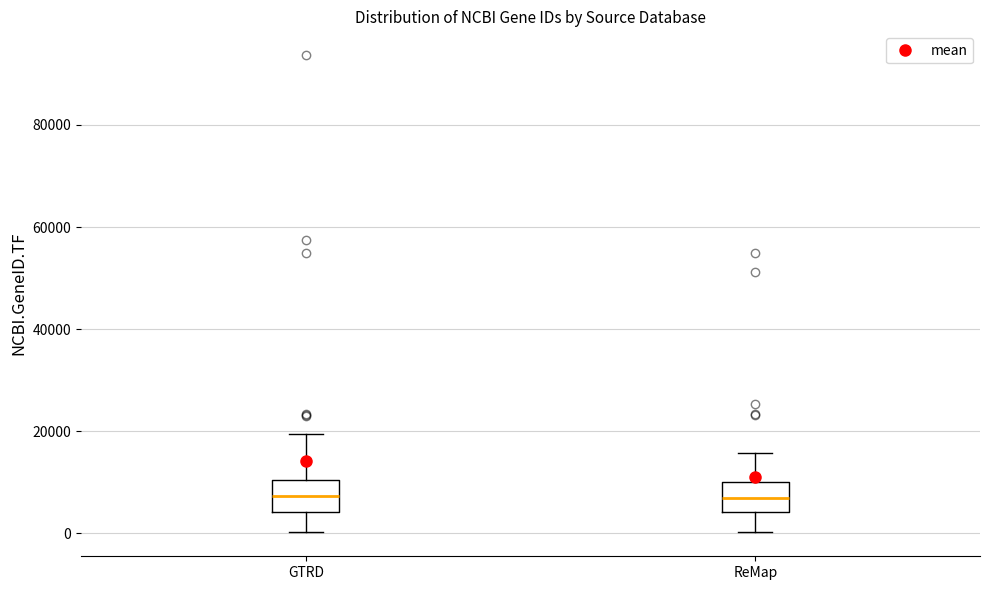

Where does the upper whisker of the box for GTRD end on the y-axis? The values are not printed on the chart, so give them approximately, as read against the axis.

20000